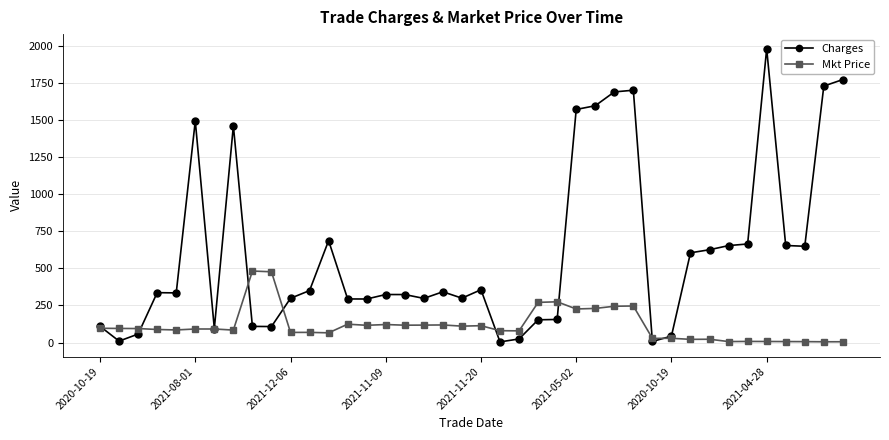

Which series has the largest total across all categories?

Charges